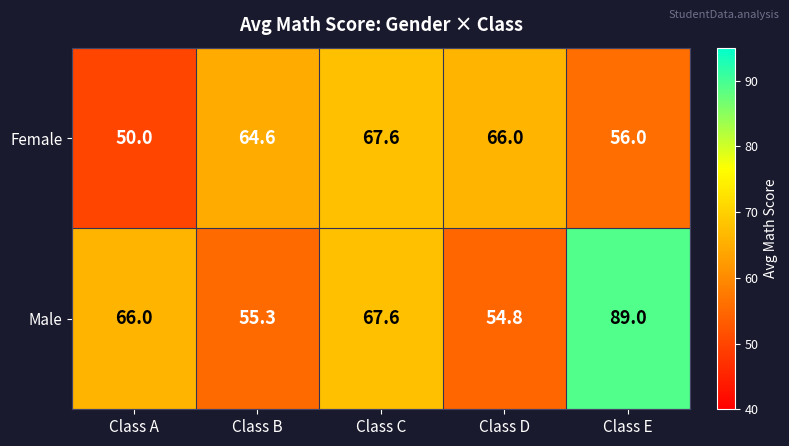

How many distinct data groups are displayed?

2